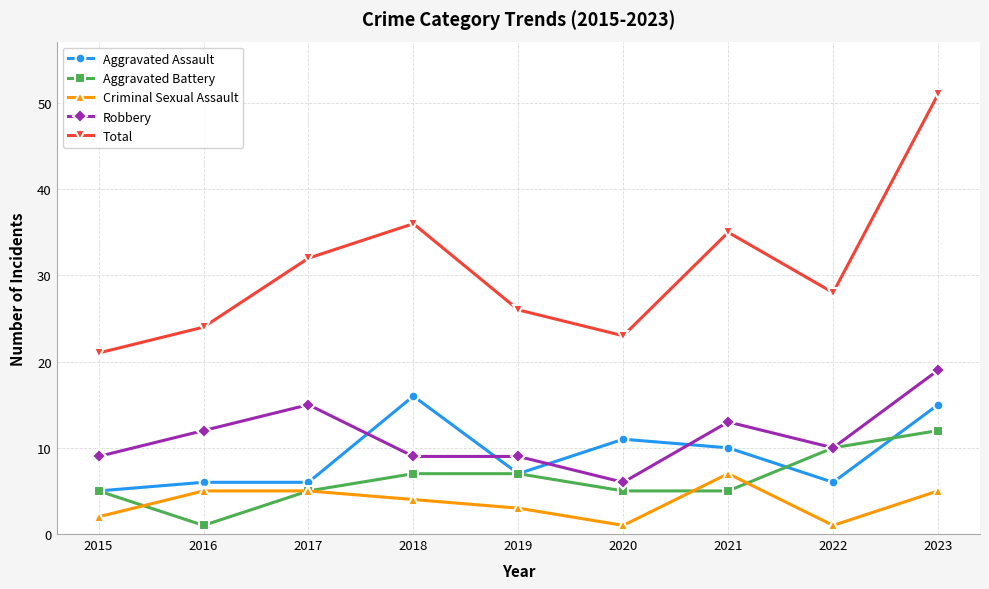

Where does the Total series first go above 28?

2017